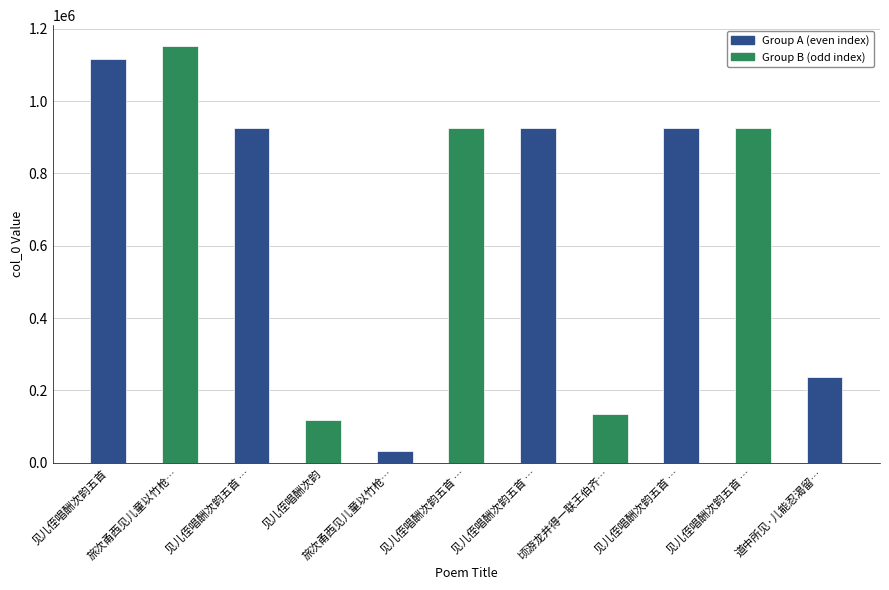

What is the approximate value of Group A (even) at 见儿侄唱酬次韵五首?

1117228